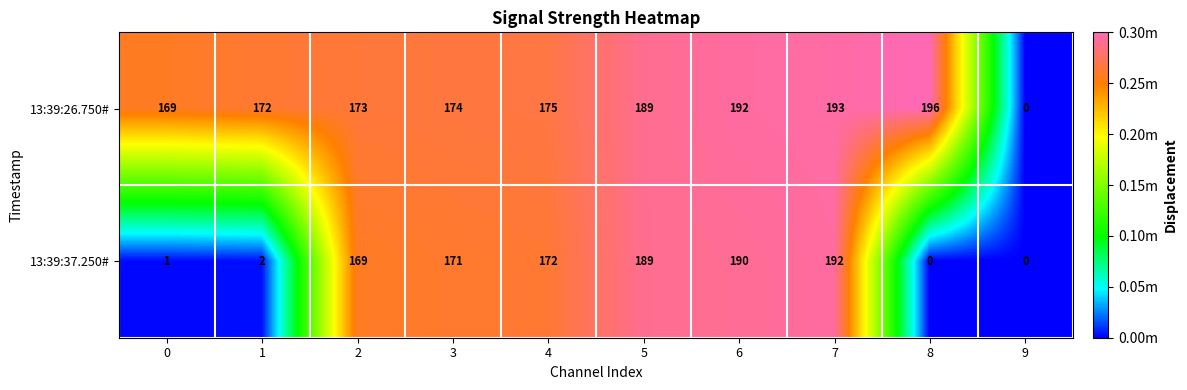

How many series are shown in this chart?

2